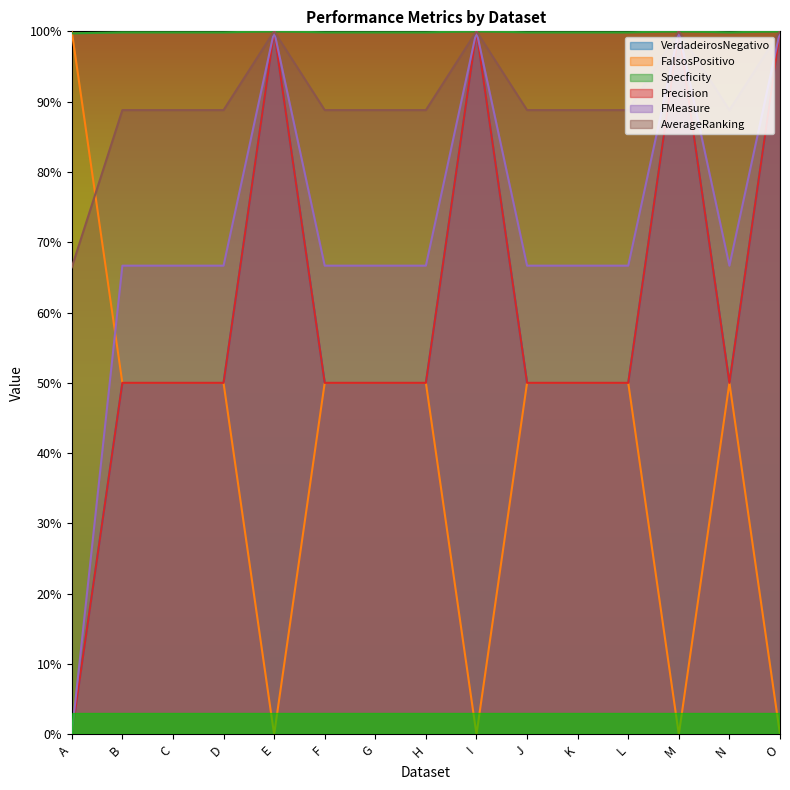

What is the total value across all series at D?

4.1